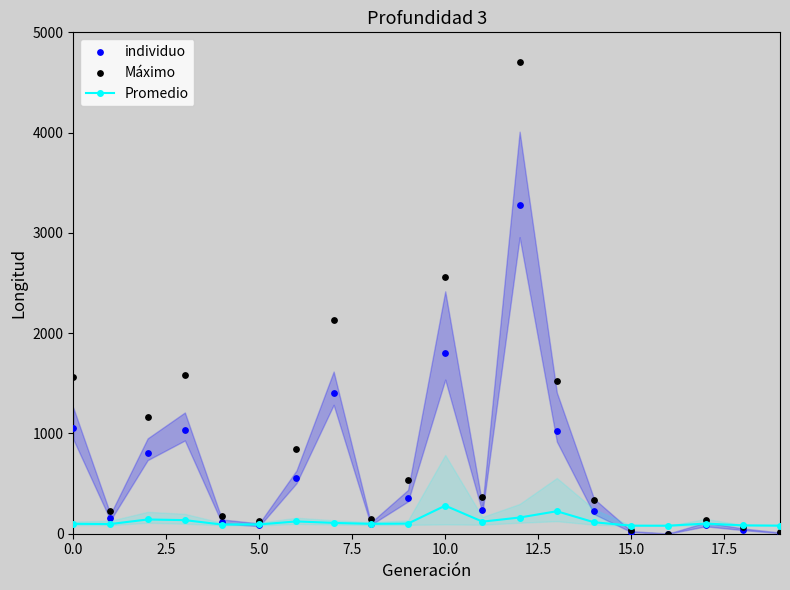

Is the value of Máximo at 7.5 greater than the value of Promedio at 20.0?

Yes